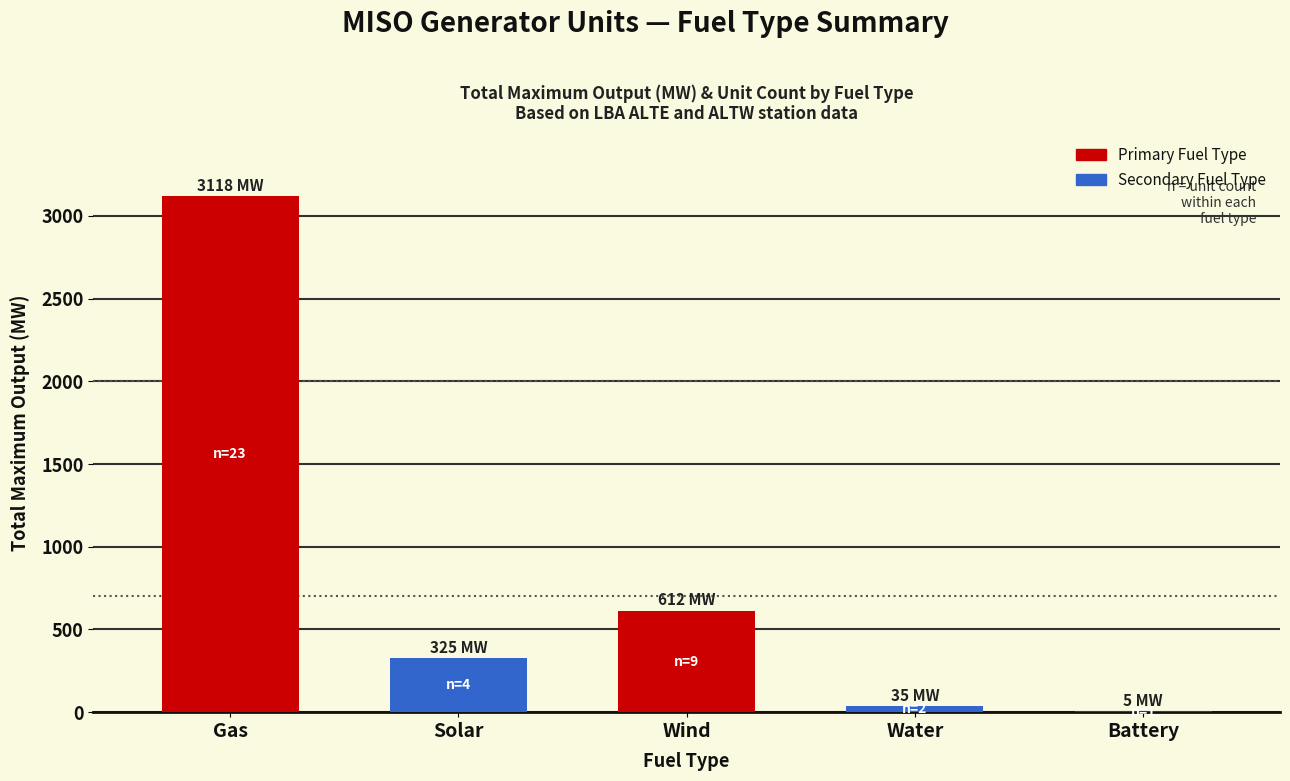

Is it true that the value at Wind is 1010.4?

False